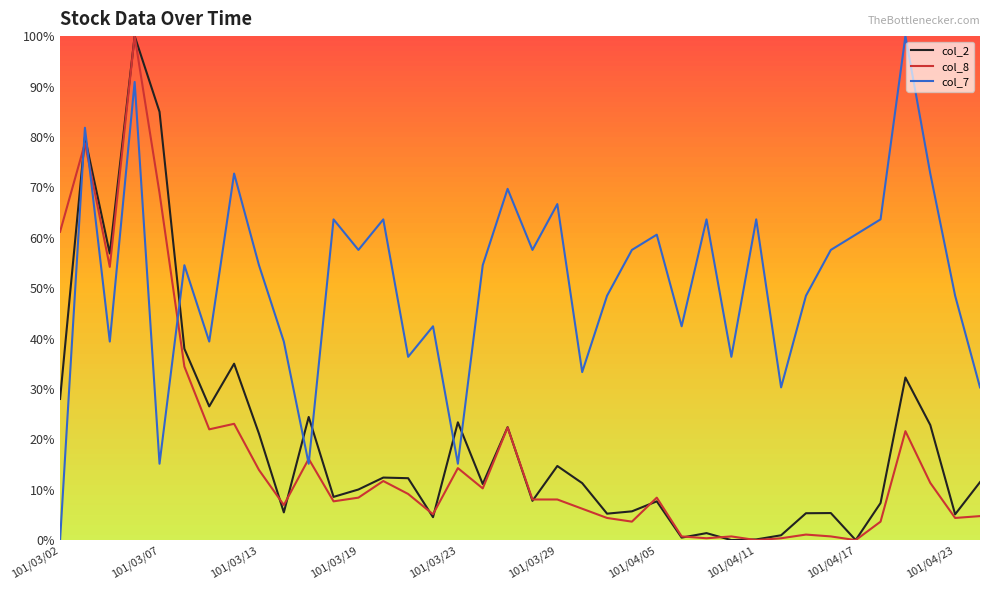

What is the greatest value displayed?

100.0